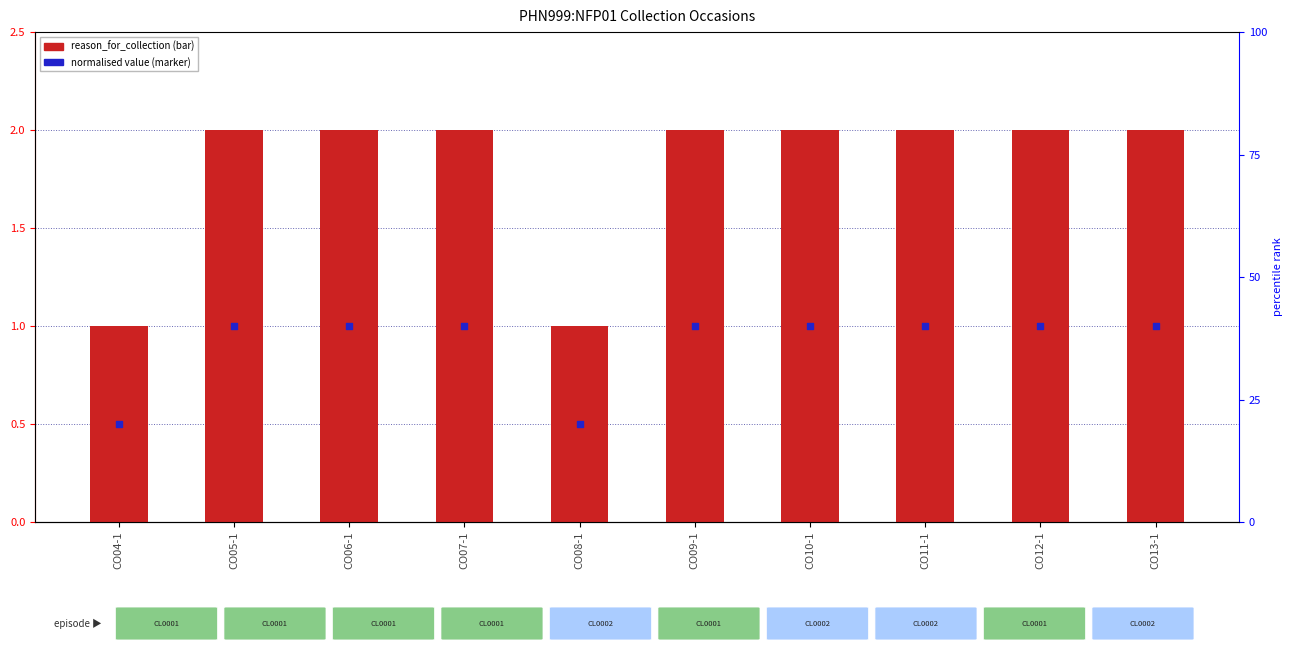

What is the total value across all series at CO12-1?

3.0